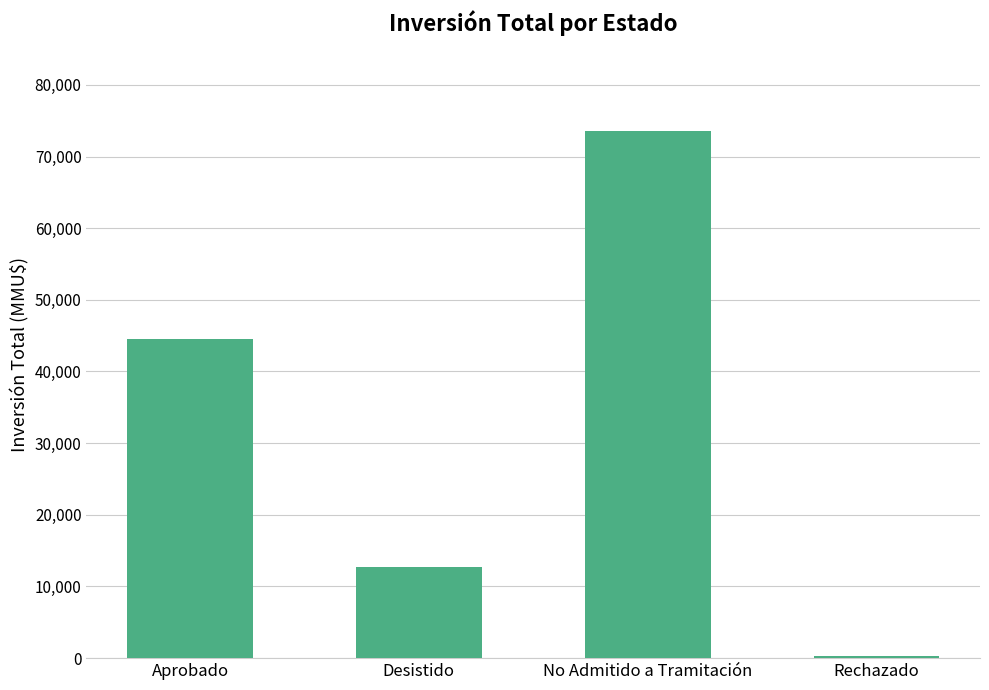

List the labels in order of value, largest first.

No Admitido a Tramitación, Aprobado, Desistido, Rechazado